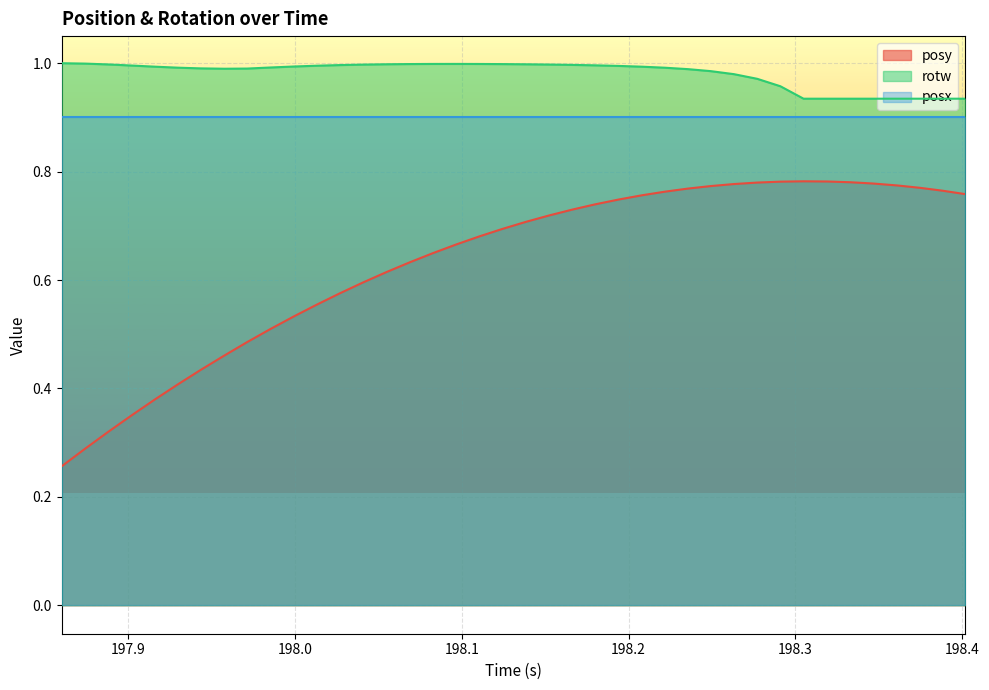

How many interior local valleys does the rotw series have?

1